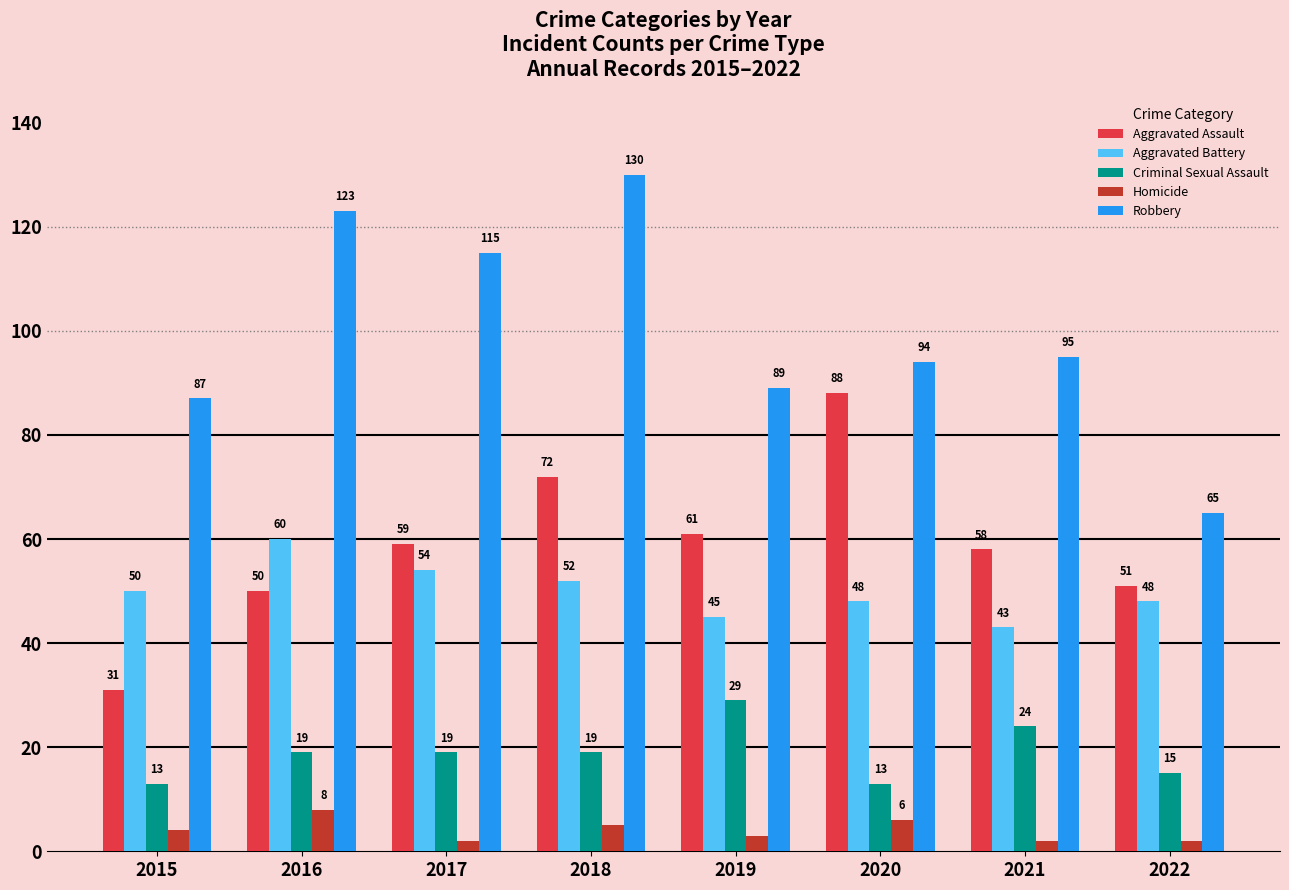

At how many categories does at least one series exceed 93?

5